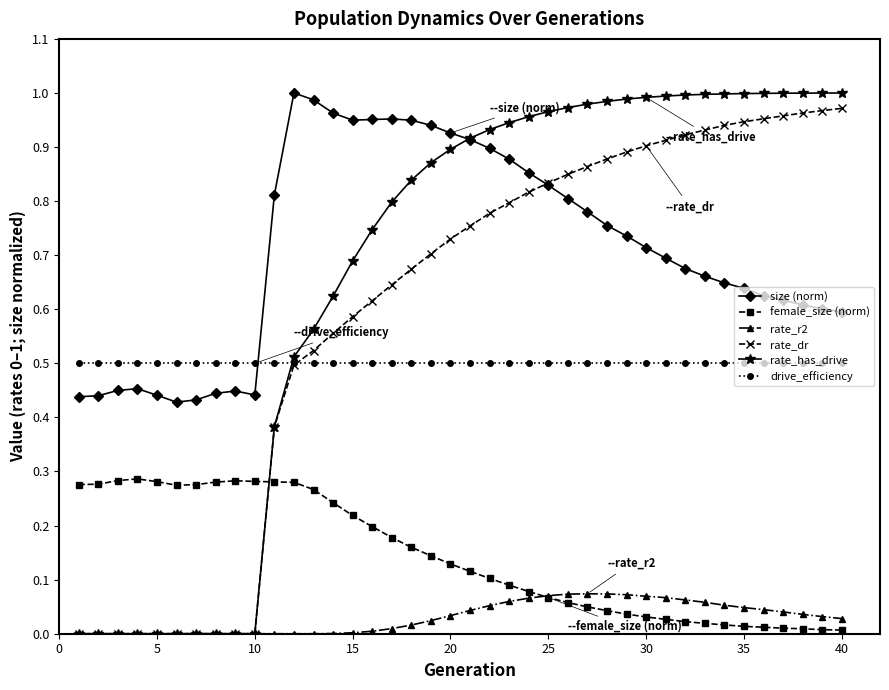

How many data points does each series have?

40